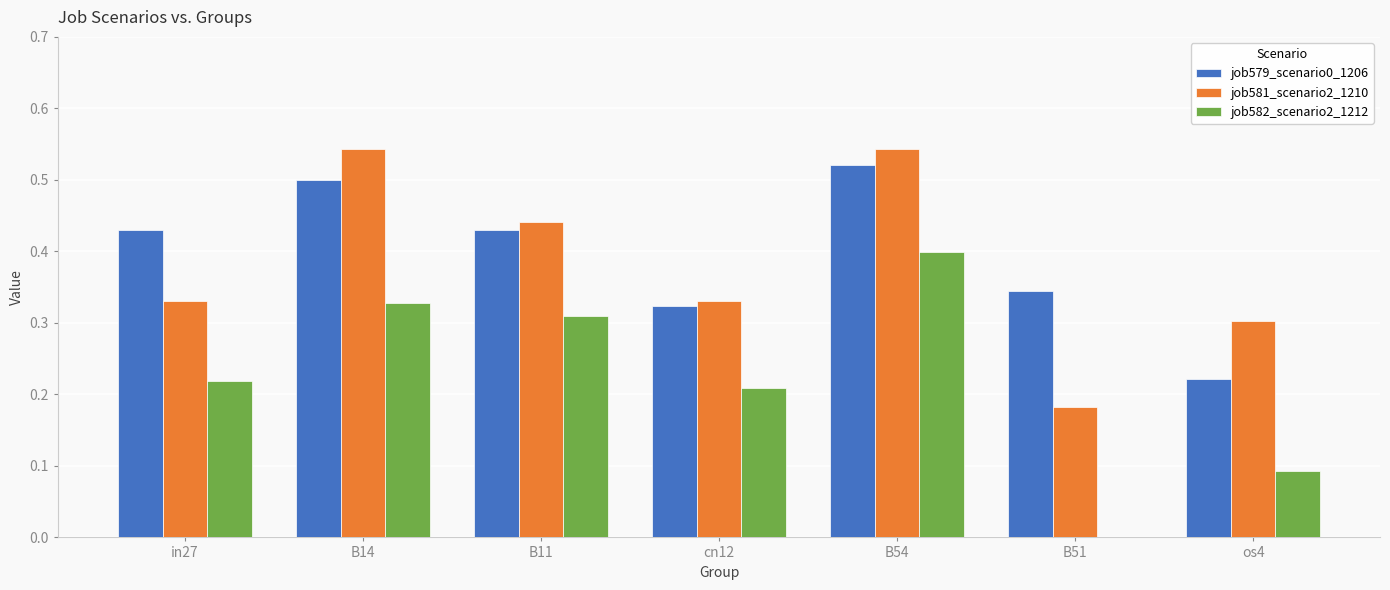

Which category has the highest value in the job582_scenario2_1212 series?

B54